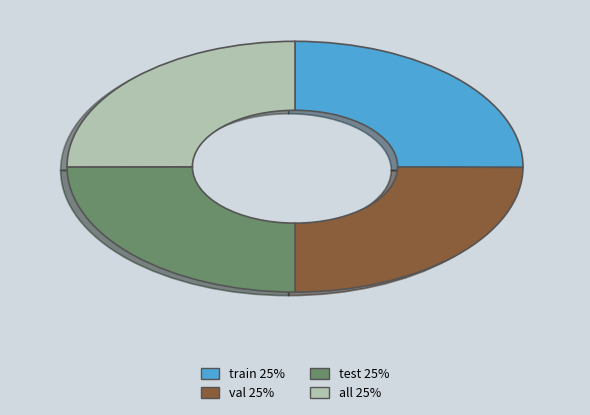

Is train the majority of the pie?

No